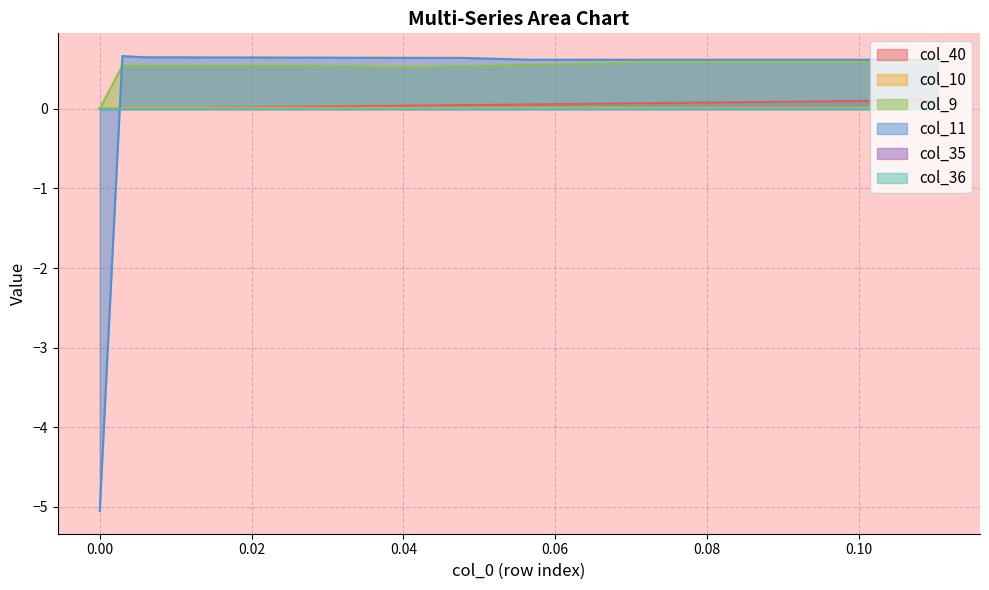

True or false: col_9 and col_40 intersect in this chart.

False